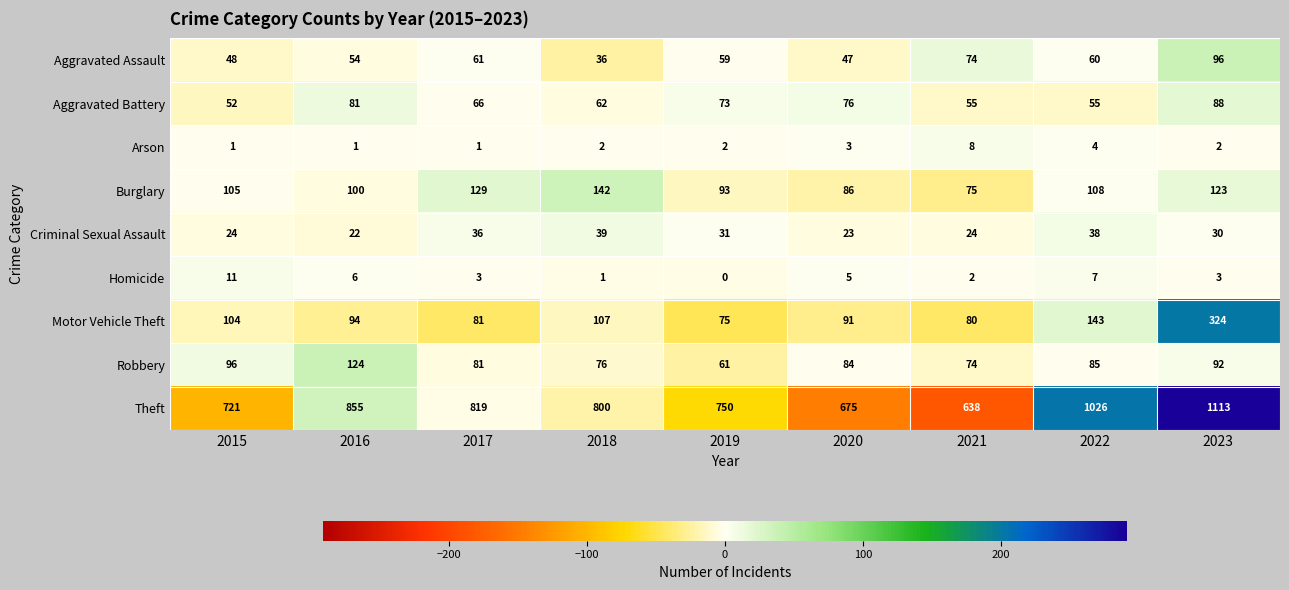

The Arson series shows 2 at 2021. True or false?

False